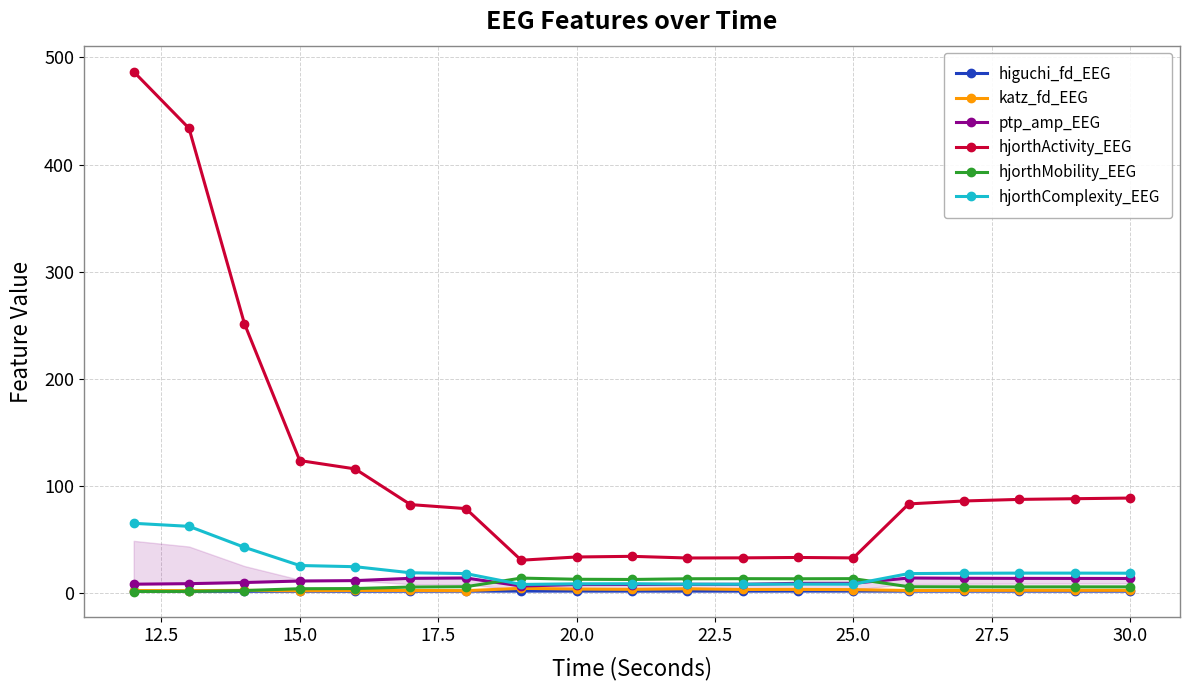

True or false: hjorthActivity_EEG and hjorthMobility_EEG cross at least once.

False